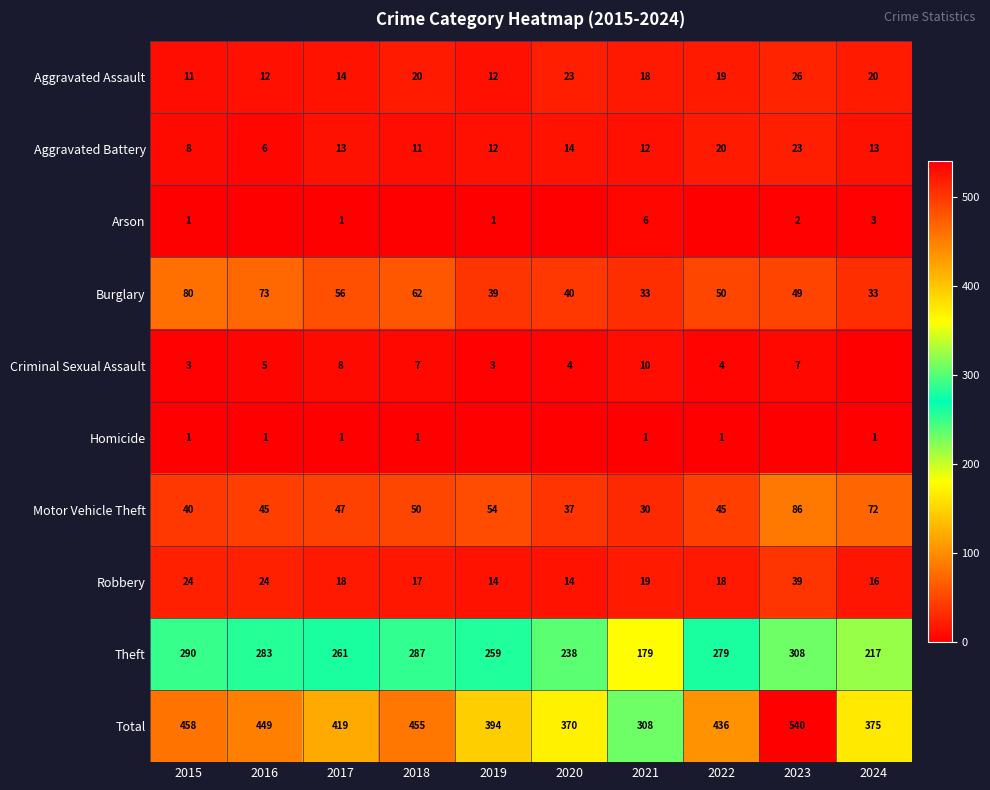

At which label does Total reach its minimum?

2021